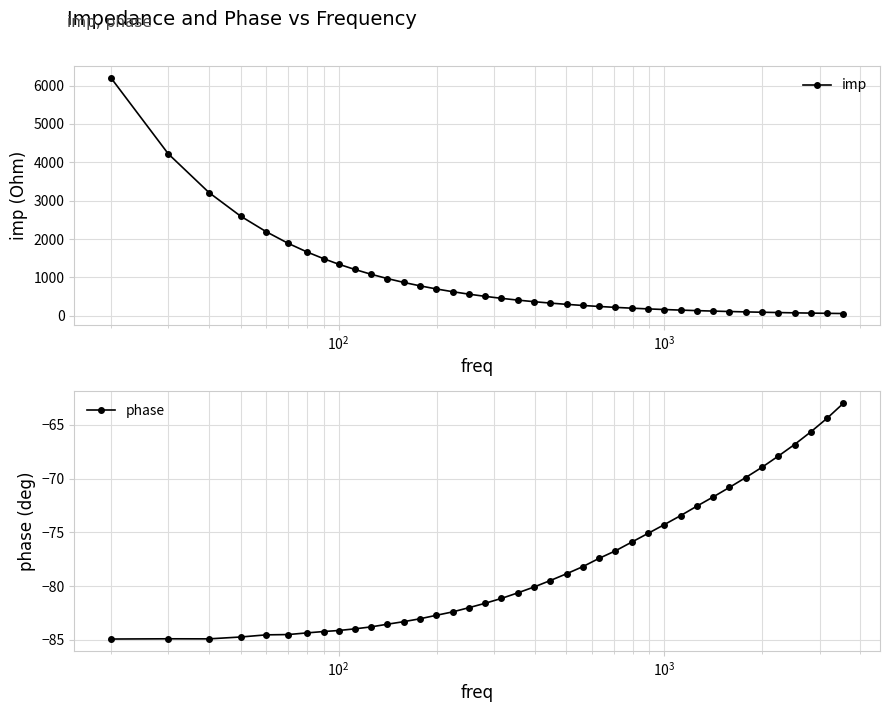

True or false: imp and phase cross at least once.

False